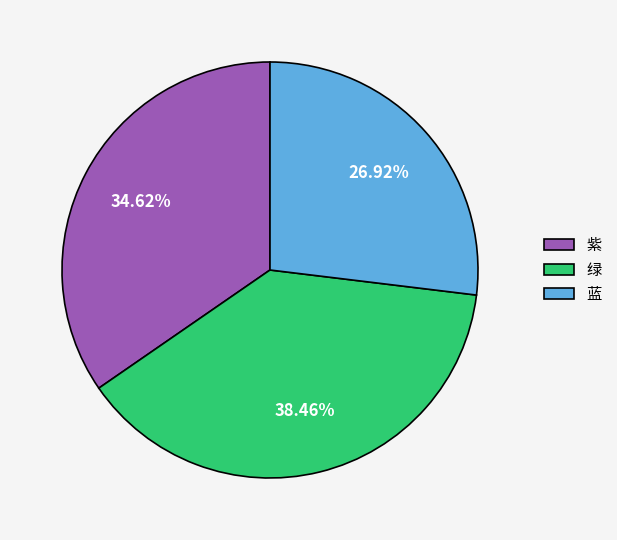

What is the ratio of the value at 绿 to the value at 紫?

1.1